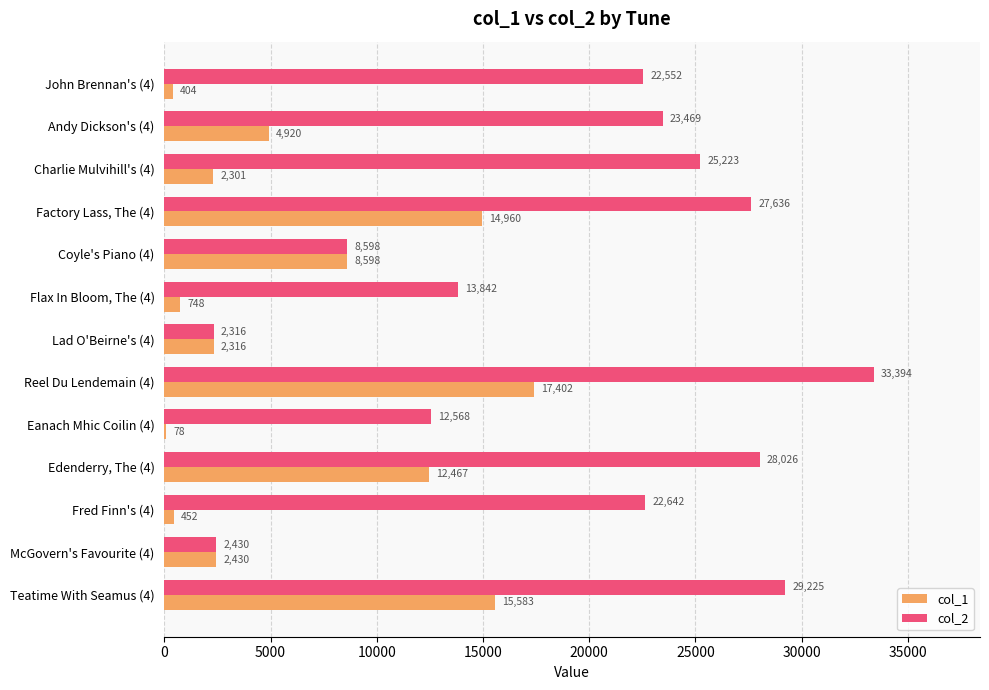

What is the total value across all series at Edenderry, The (4)?

40493